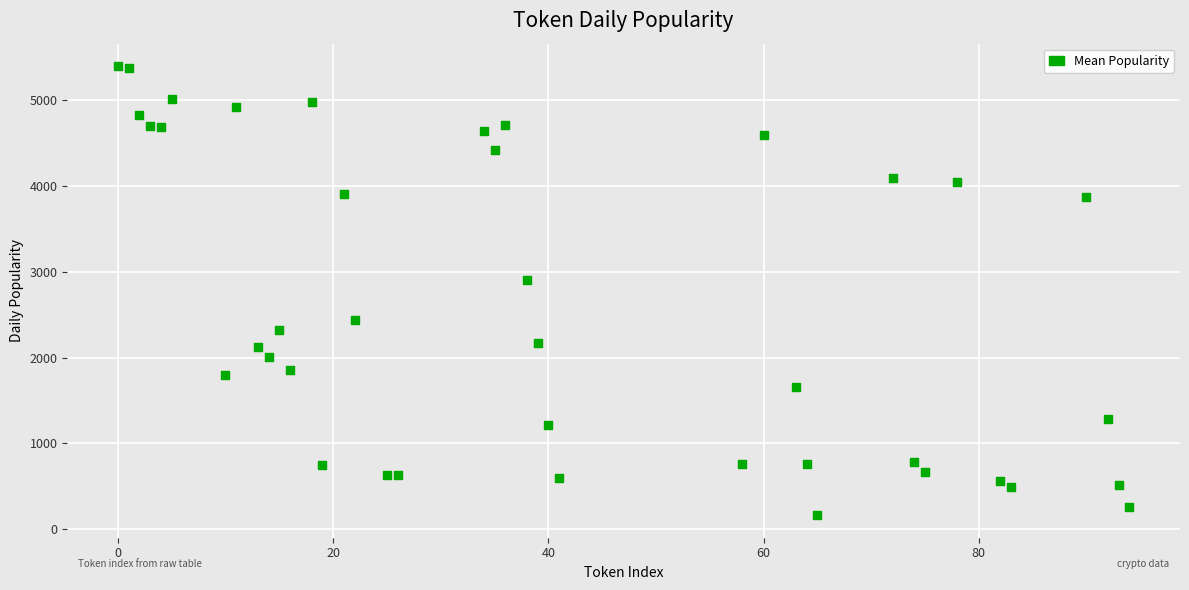

What Y value in the scatter plot is closest to 2780?

2909.0